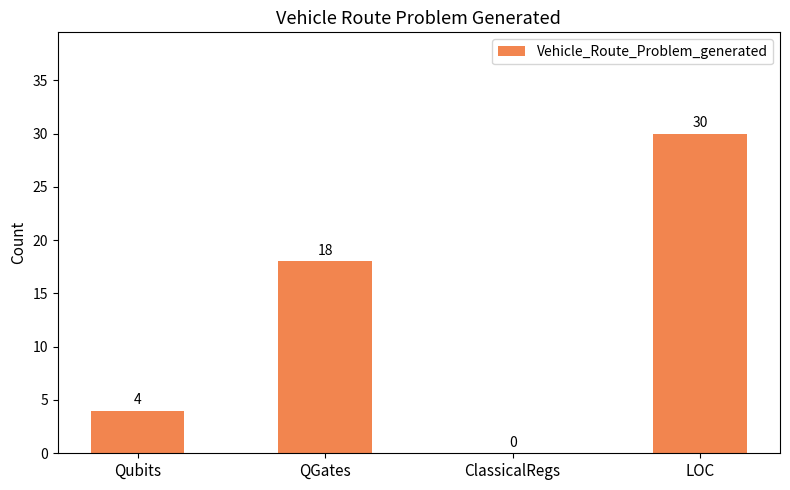

What is the ratio of the value at Qubits to the value at LOC?

0.1